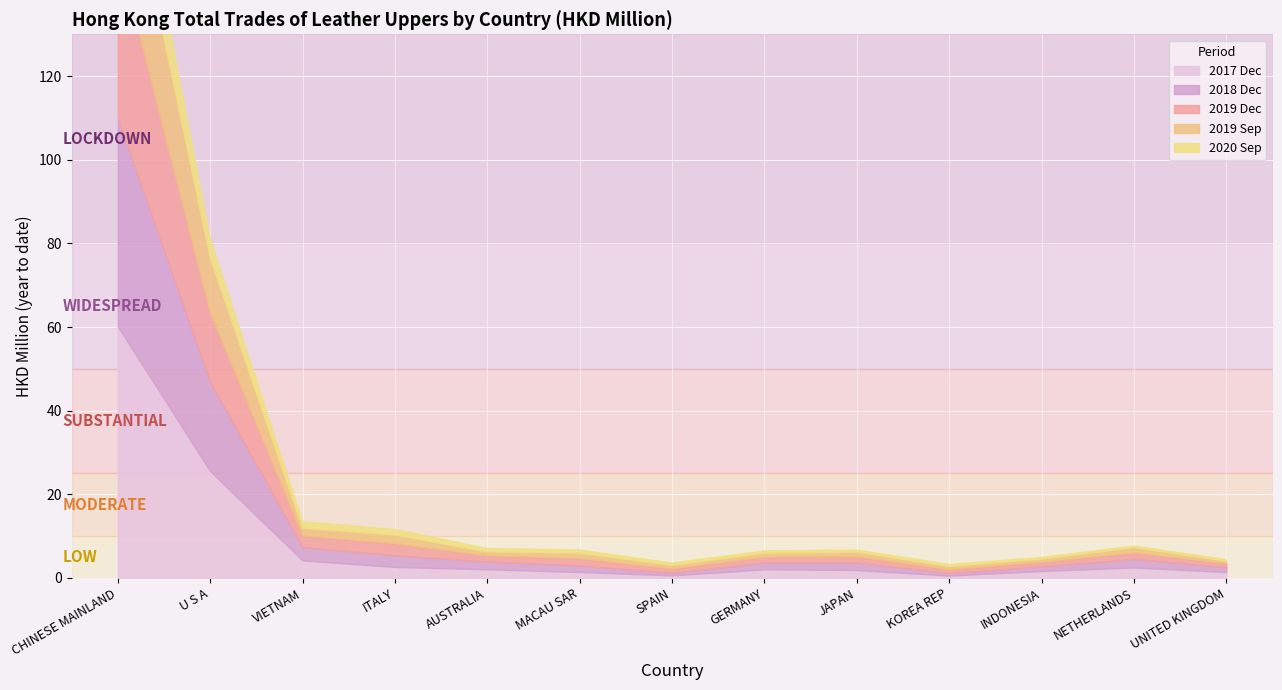

True or false: 201912 has a value of 1.3 at AUSTRALIA.

True